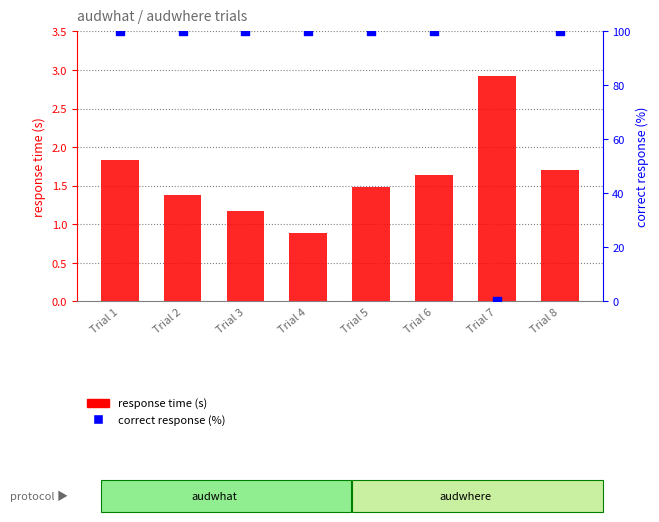

At how many categories does at least one series exceed 17?

7